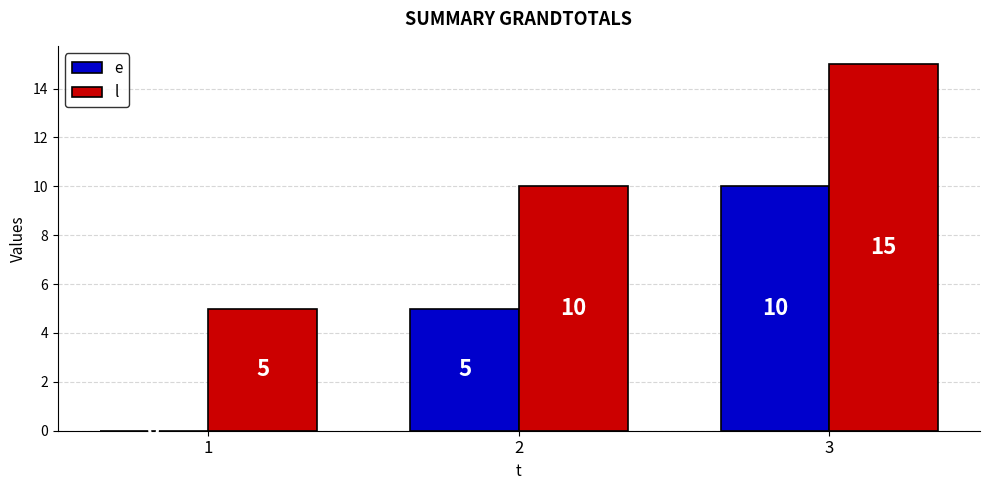

What are all the series names shown in the legend?

e, l